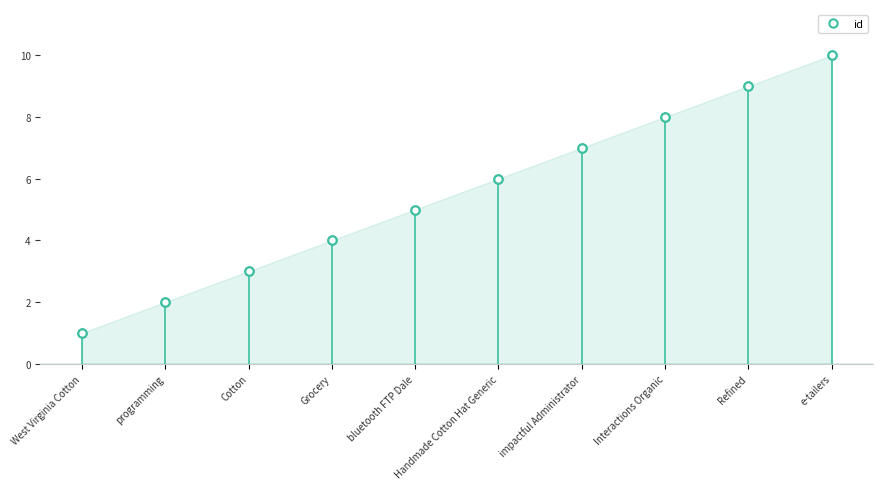

What value does the data have at Cotton?

3